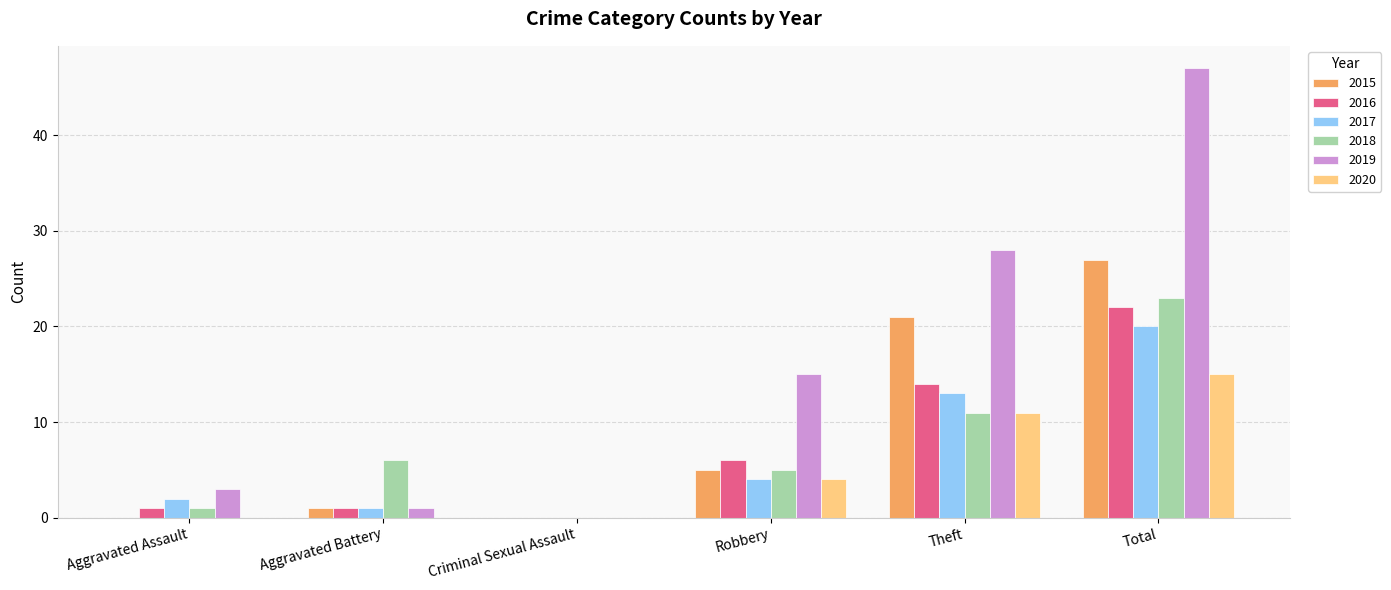

Are the bars horizontal?

No